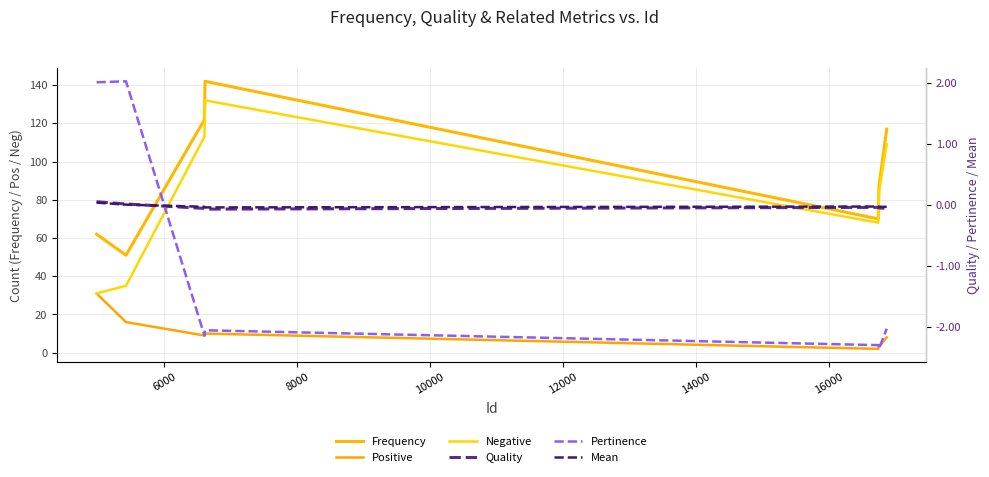

Is this an area chart (filled region under the line)?

No